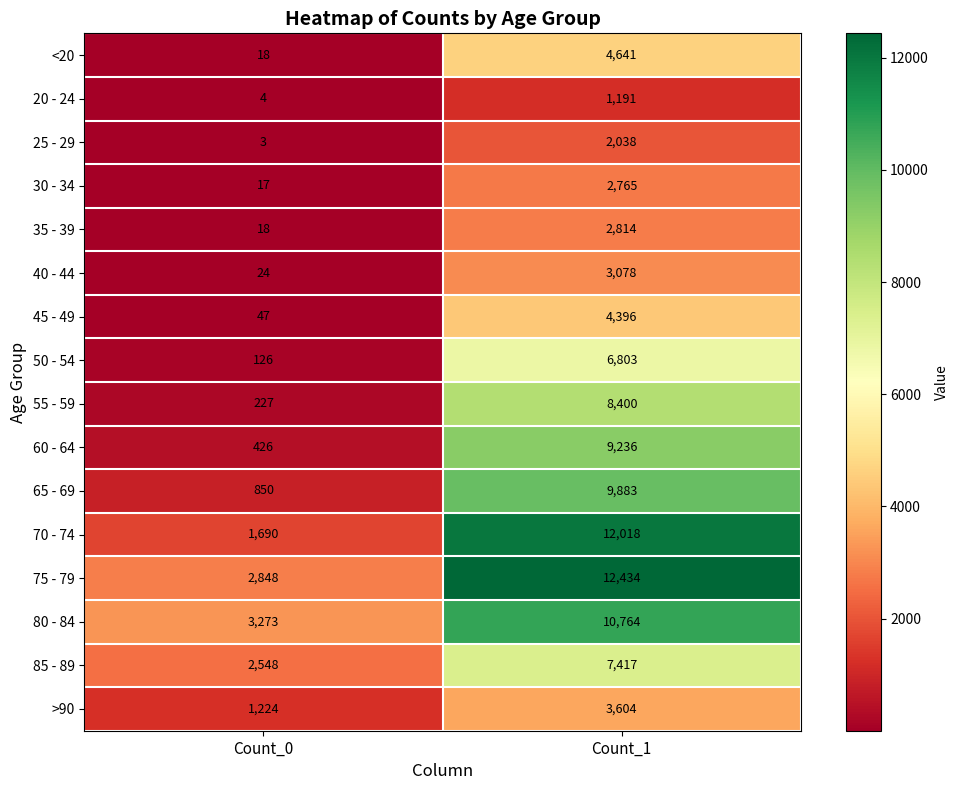

What is the sum of the 75 - 79 values at Count_0 and Count_1?

15282